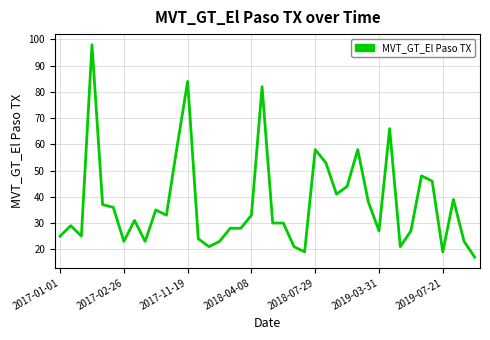

What is the difference between the maximum and minimum values?

81